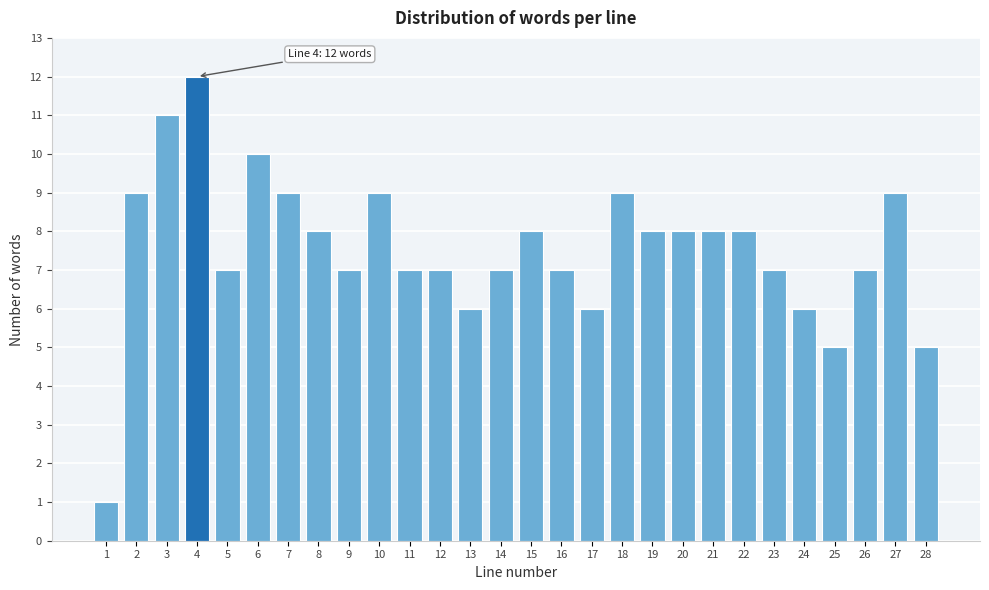

Reading right to left, what are all the values shown in this chart?

5	9	7	5	6	7	8	8	8	8	9	6	7	8	7	6	7	7	9	7	8	9	10	7	12	11	9	1